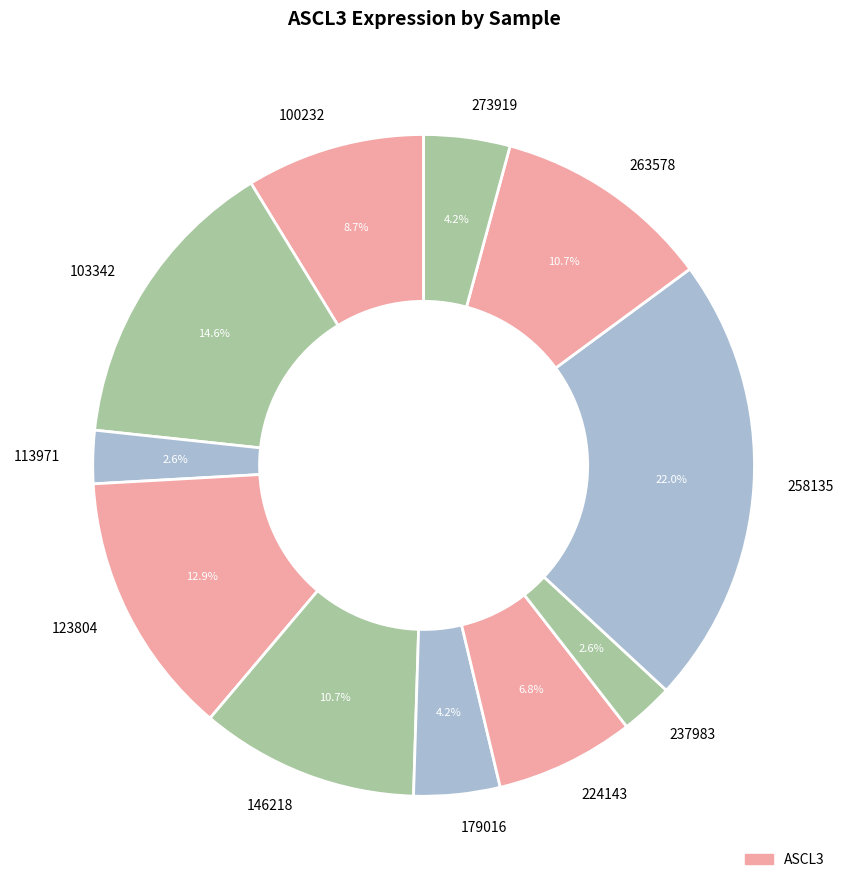

True or false: 258135 accounts for 32% of the total.

False